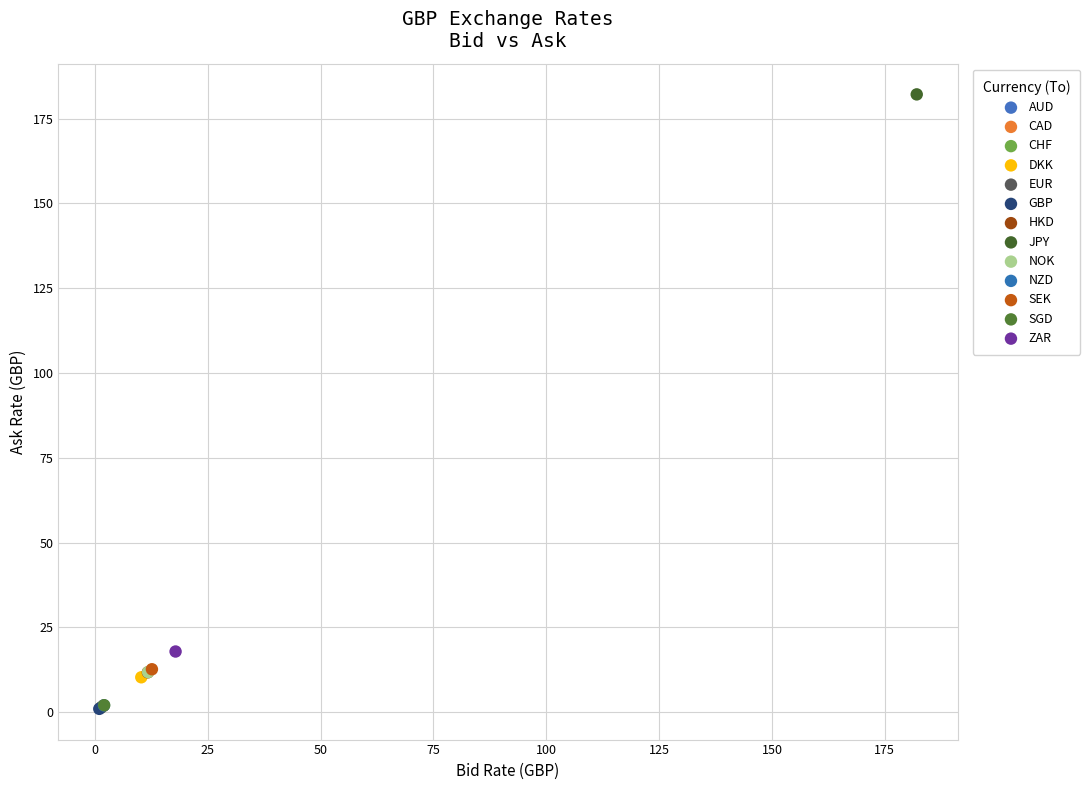

What are all the series names shown in the legend?

AUD, CAD, CHF, DKK, EUR, GBP, HKD, JPY, NOK, NZD, SEK, SGD, ZAR